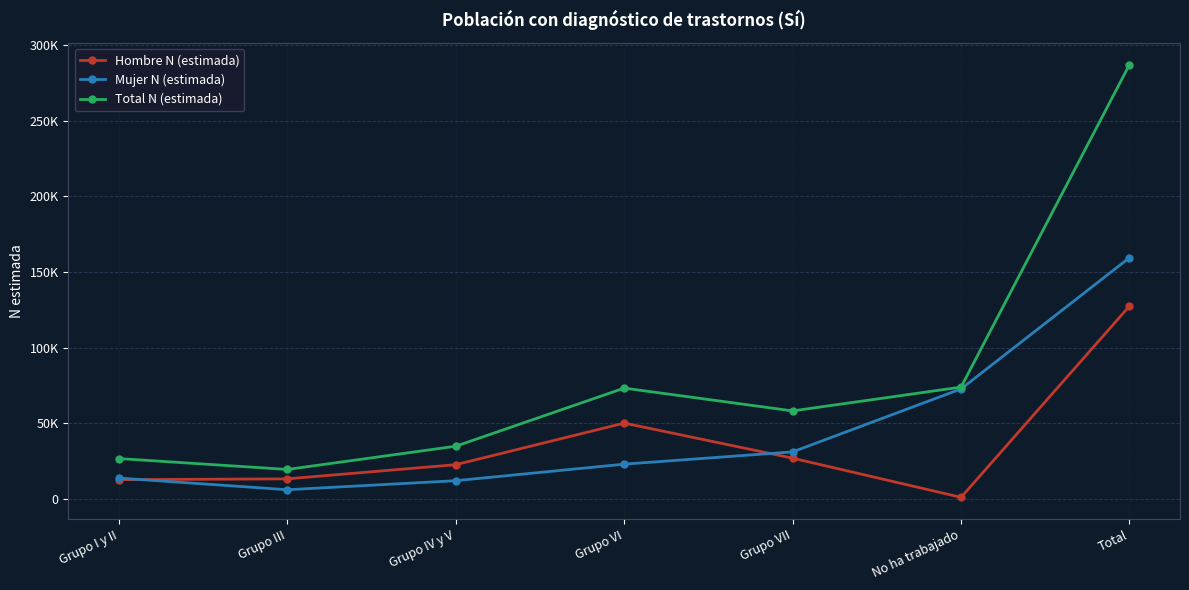

Is this an area chart (filled region under the line)?

No